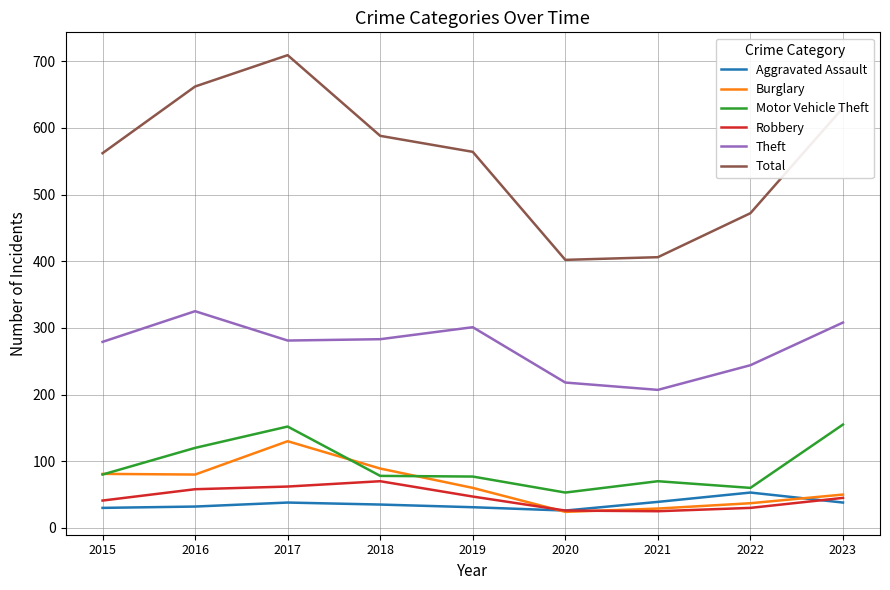

Which series changed the most between 2021 and 2023?

Total